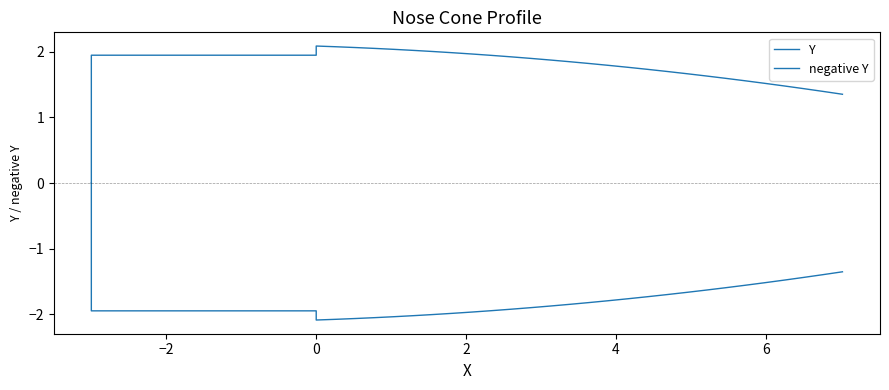

What are all the series names shown in the legend?

Y, negative Y